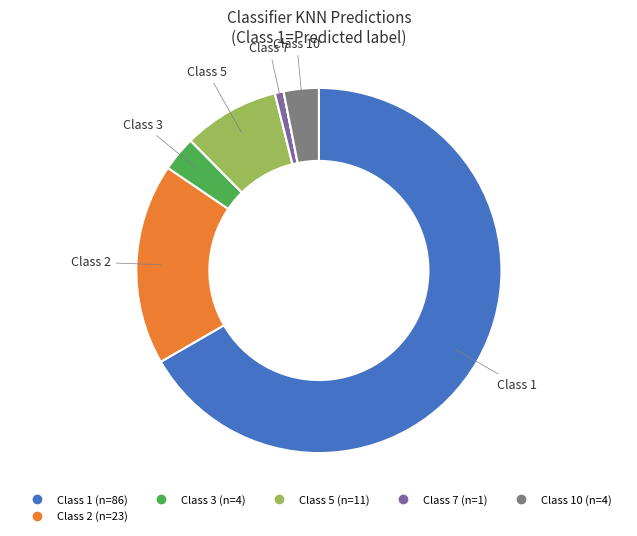

What is the largest slice in the pie chart?

1